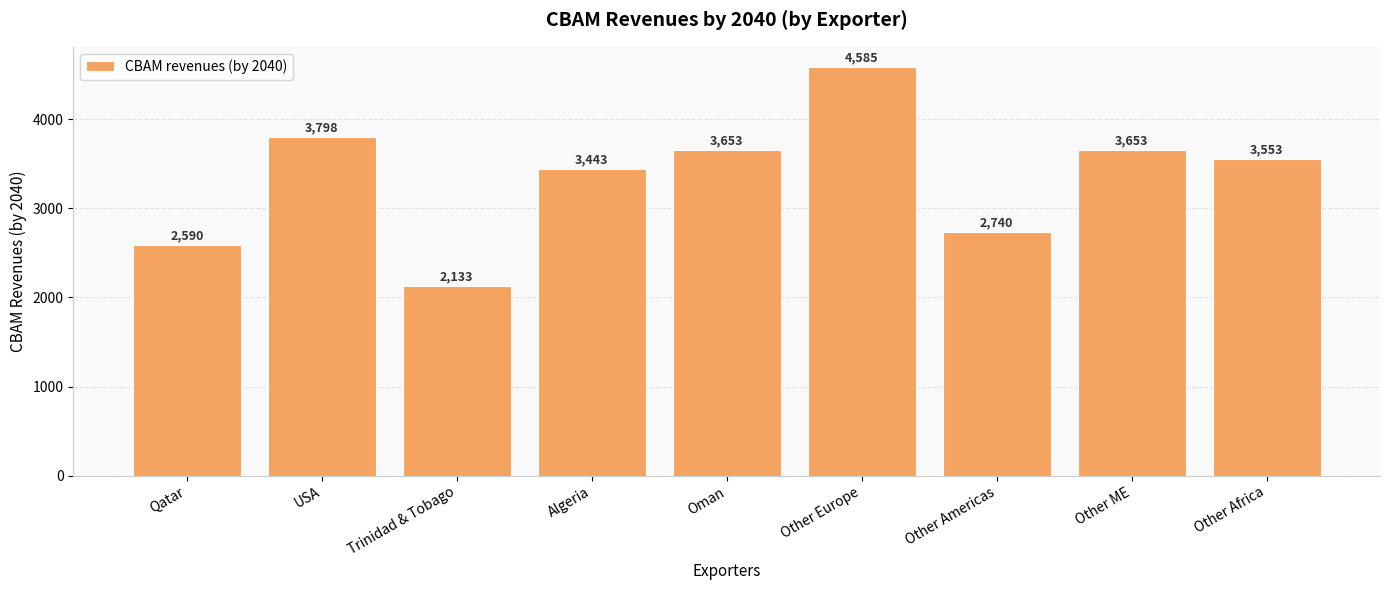

What is the sum of the values at Other Europe and Algeria?

8028.0